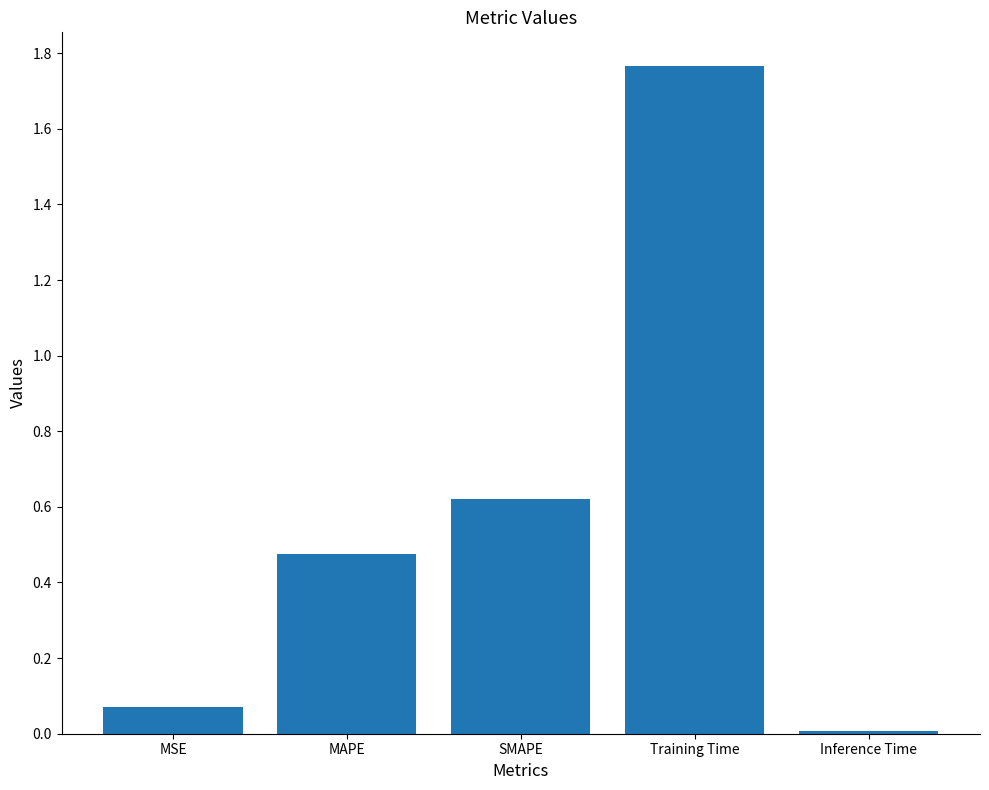

Which label corresponds to the largest value in the chart?

Training Time